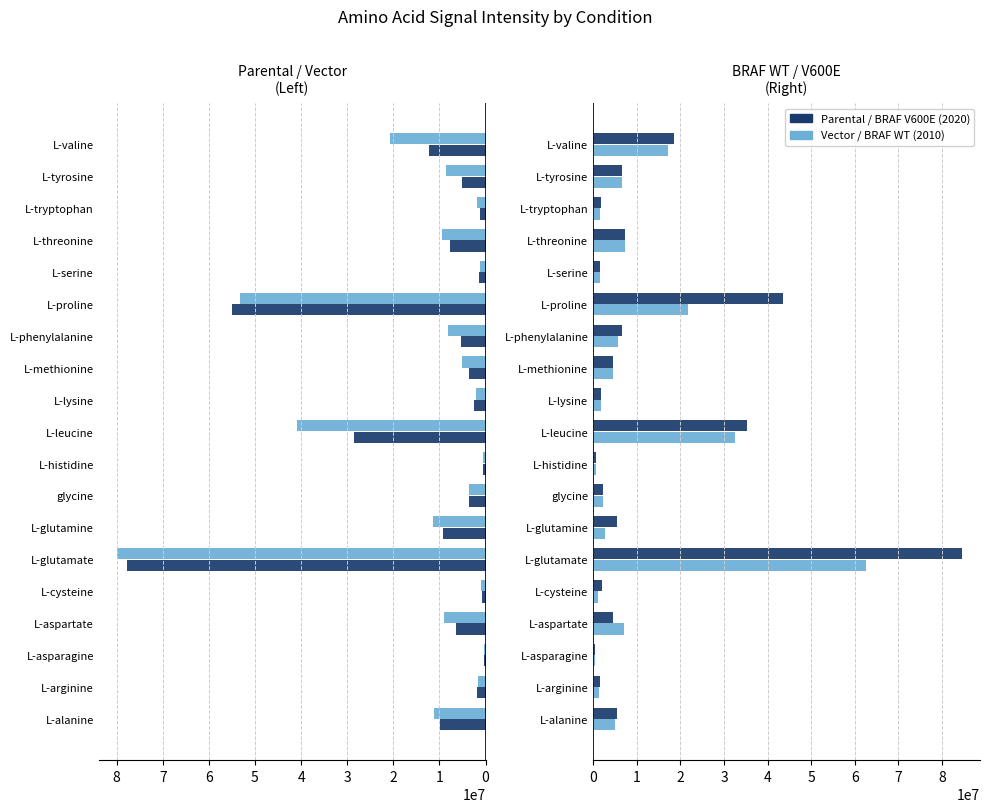

List the series in order of their peak value, highest first.

BRAF V600E, Vector, Parental, BRAF WT